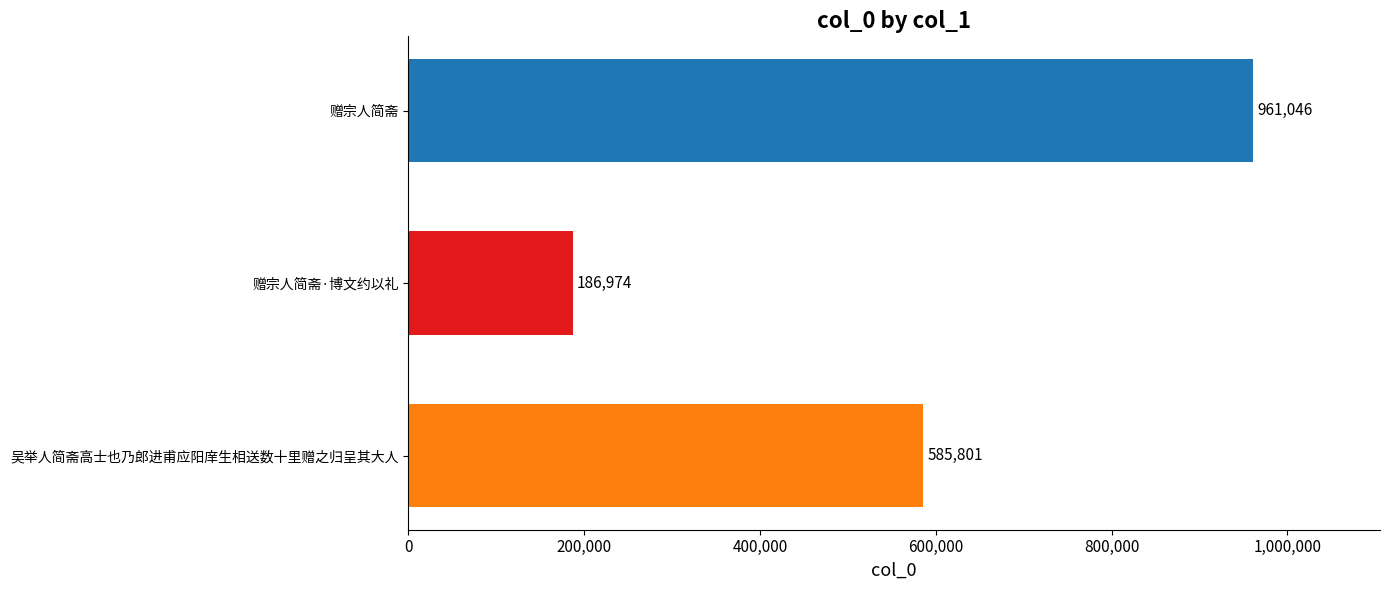

Reading bottom to top, what are all the values shown in this chart?

585801	186974	961046